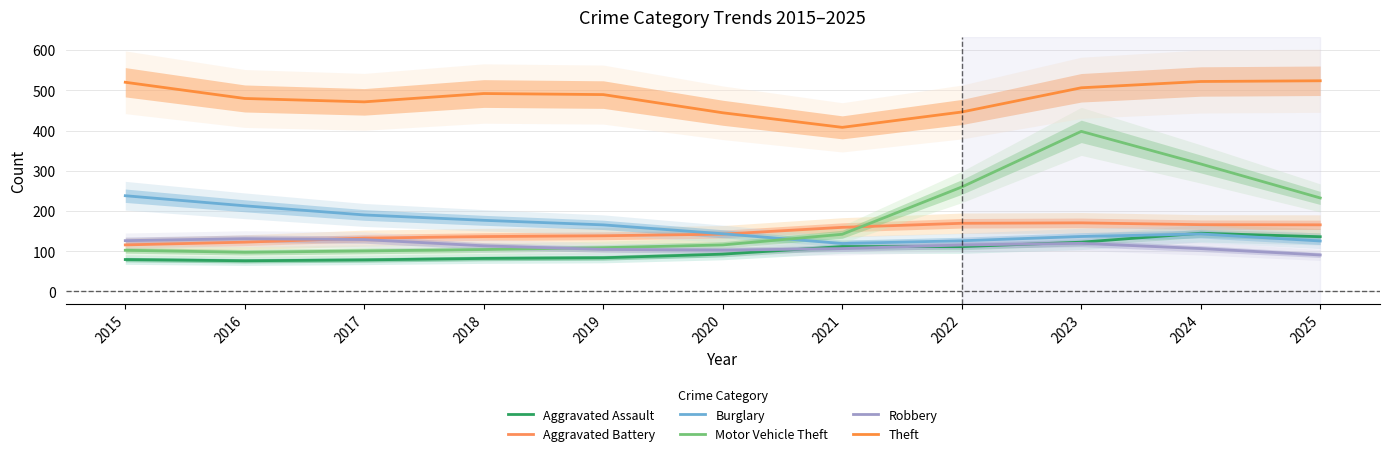

Reading left to right, transcribe all the data shown in this chart.

Aggravated Assault: 79.4	76.3	78.5	82.2	83.9	92.8	111.8	111.5	122.6	144.8	136.1
Aggravated Battery: 115.8	122.6	132.6	136.5	138.5	142.5	159.5	169.5	170.6	166.1	165.7
Burglary: 238.0	213.0	190.3	176.9	165.6	143.5	119.3	126.1	136.7	143.0	125.6
Motor Vehicle Theft: 102.4	97.5	100.8	104.3	108.9	115.7	142.2	259.7	398.0	317.0	232.5
Robbery: 126.4	131.2	129.0	113.5	104.6	102.8	106.7	115.6	119.7	106.7	90.8
Theft: 520.1	479.8	471.4	492.0	489.4	444.2	408.0	446.1	506.3	522.0	523.7